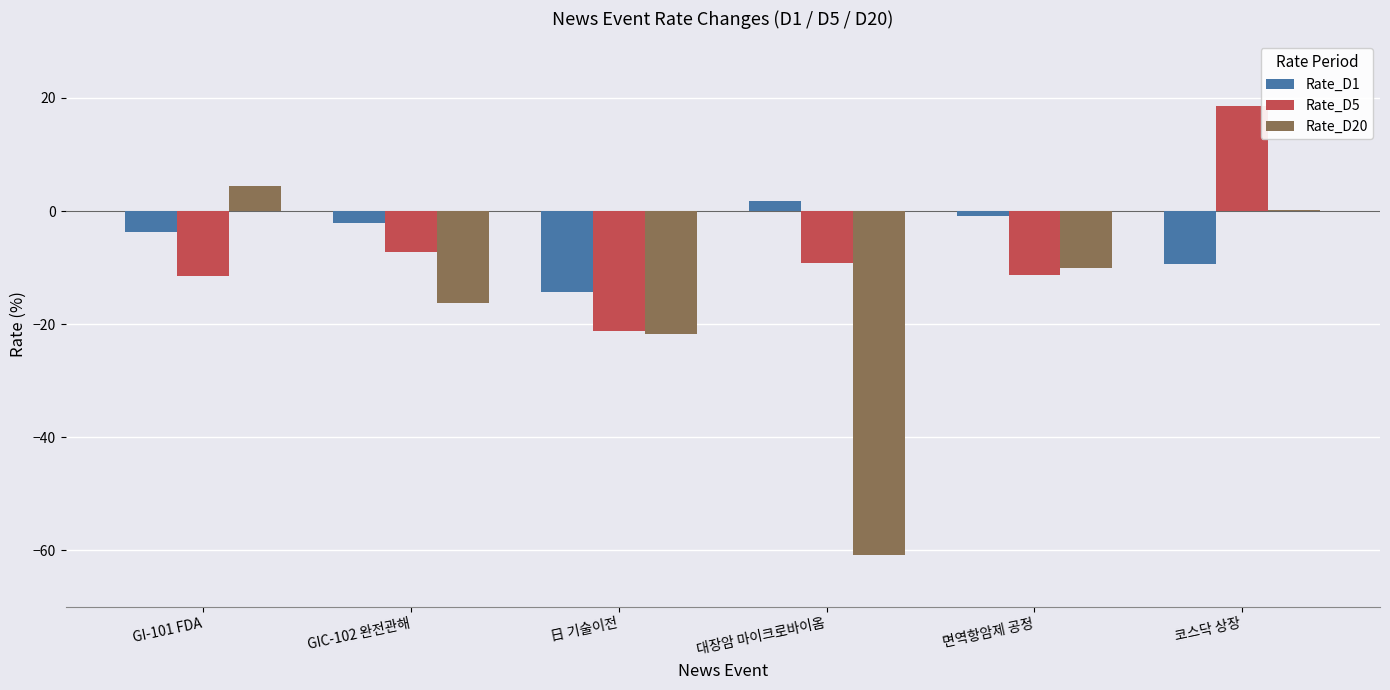

The Rate_D5 series shows -18.9 at 면역항암제 공정. True or false?

False